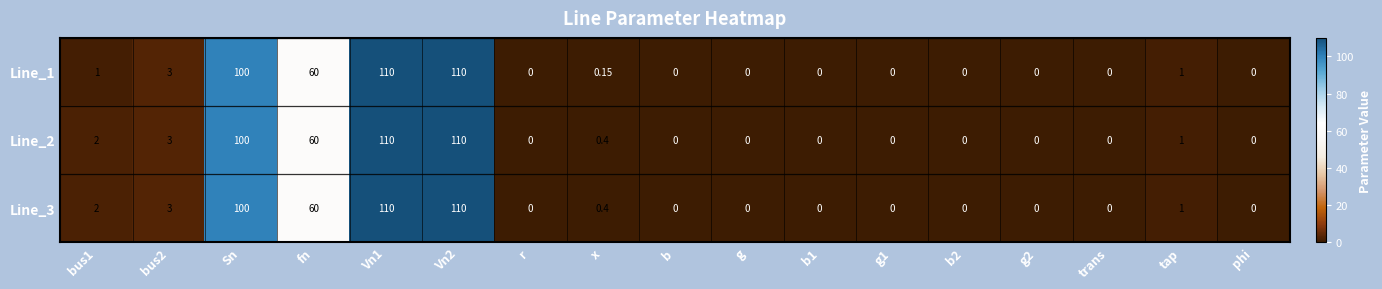

Where is Line_1 nearest to the value 55?

fn